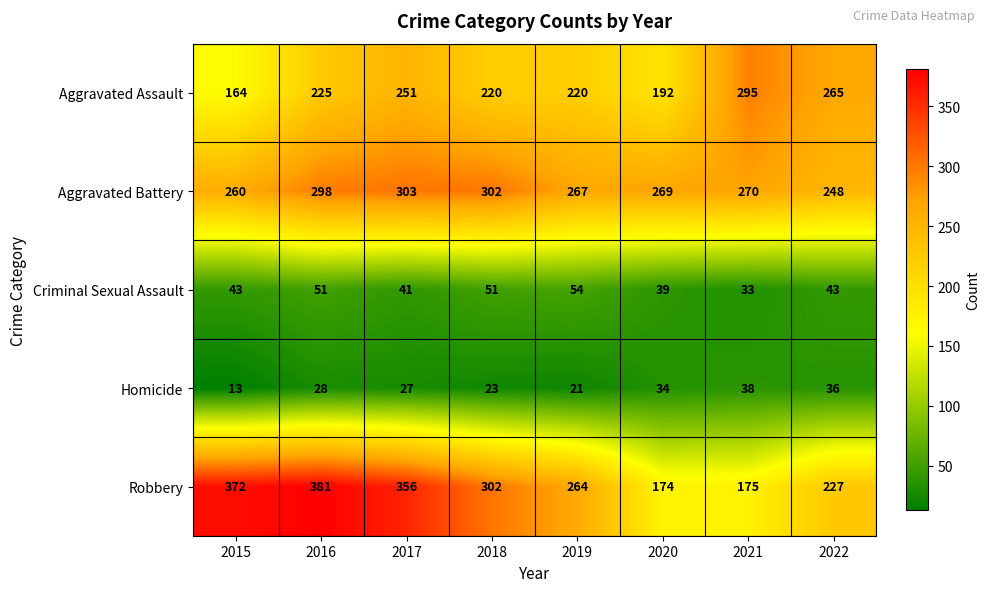

At which category does the chart reach its peak across all series?

2016